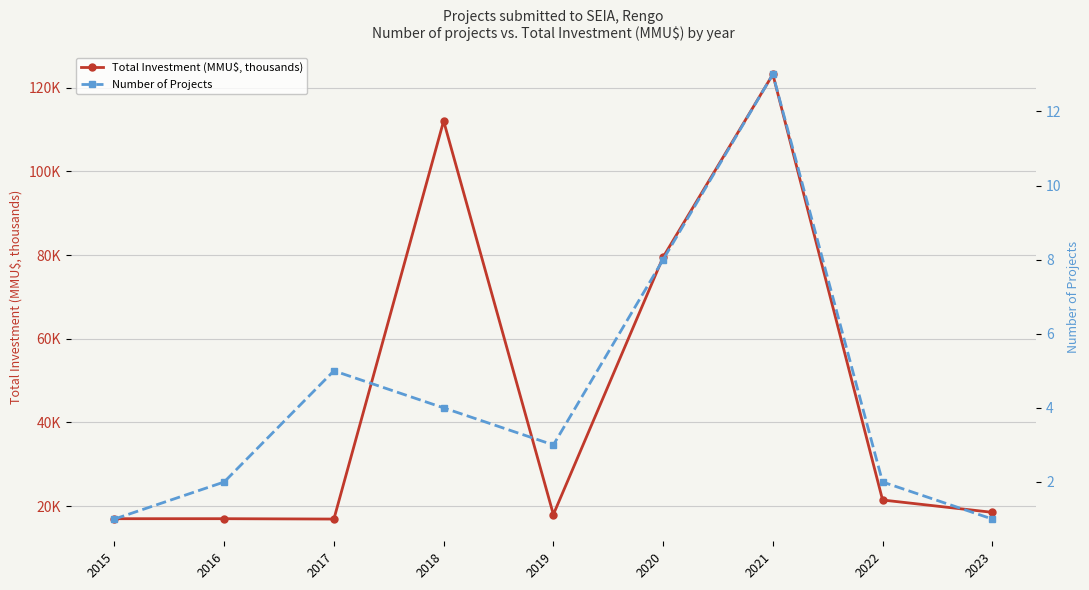

At which category does the chart reach its minimum across all series?

2015